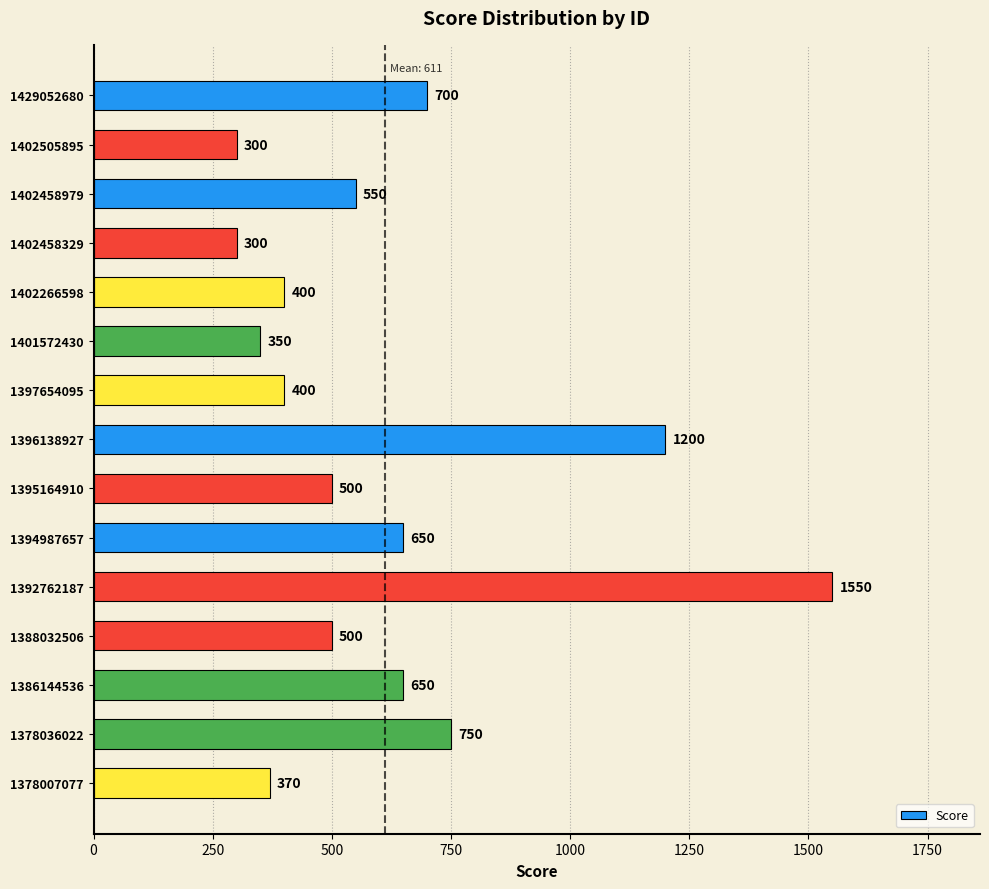

The chart shows a value of 400 at 1397654095. True or false?

True